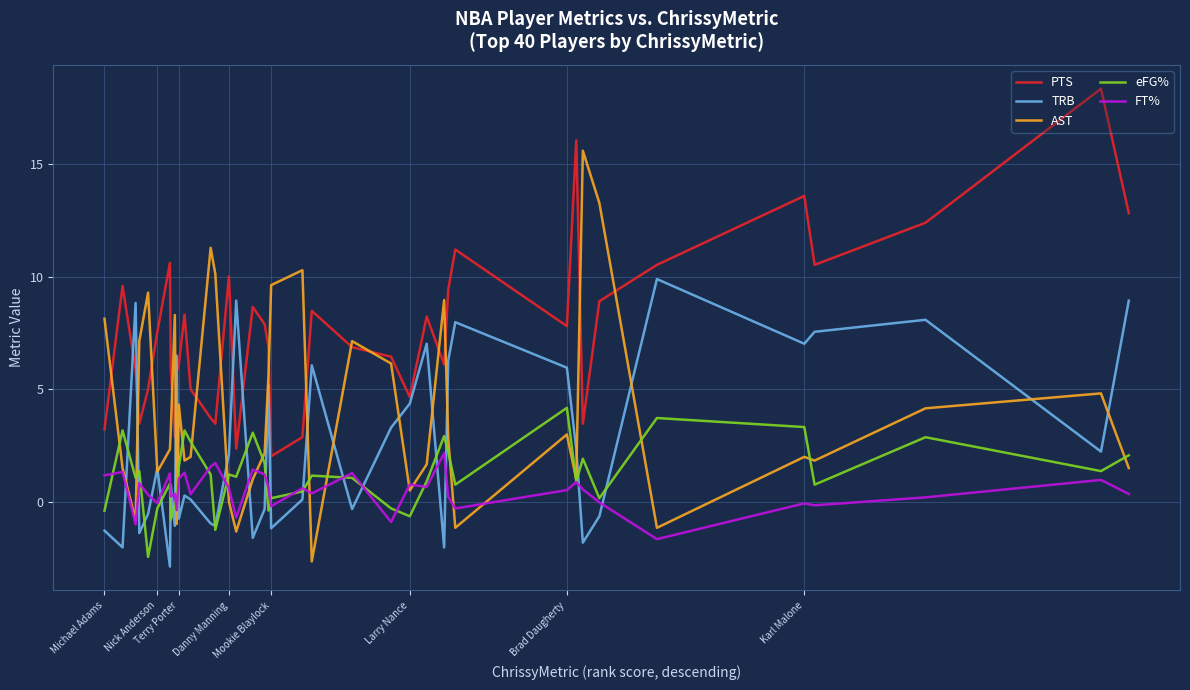

Which series has the largest range (max minus min)?

AST